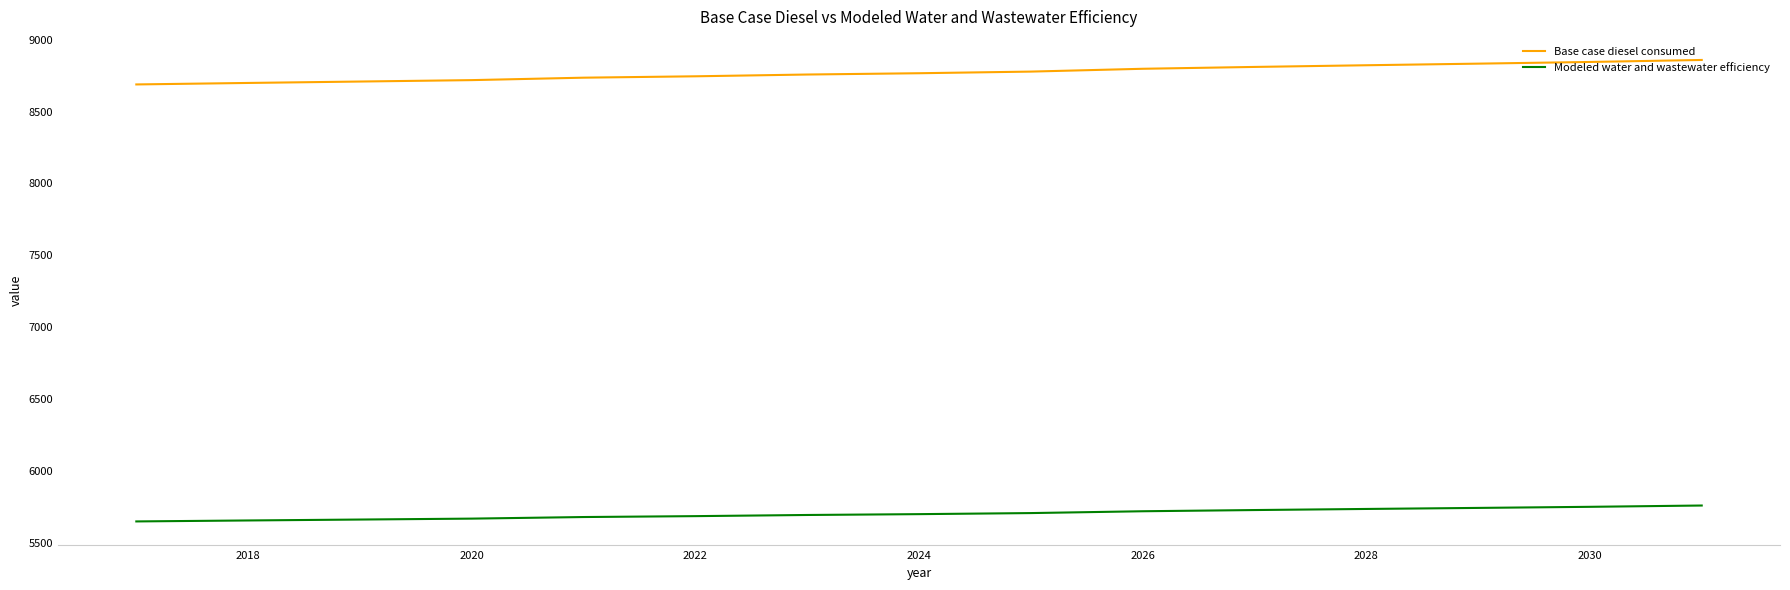

What is the difference between the maximum and minimum values in the Modeled water and wastewater efficiency series?

110.7